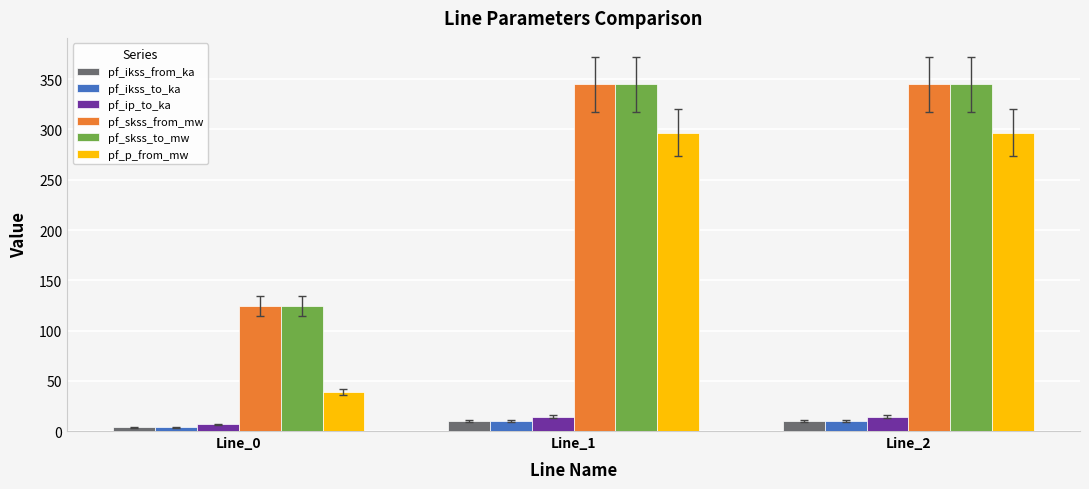

What is the difference between the maximum and minimum values in the pf_ip_to_ka series?

7.6